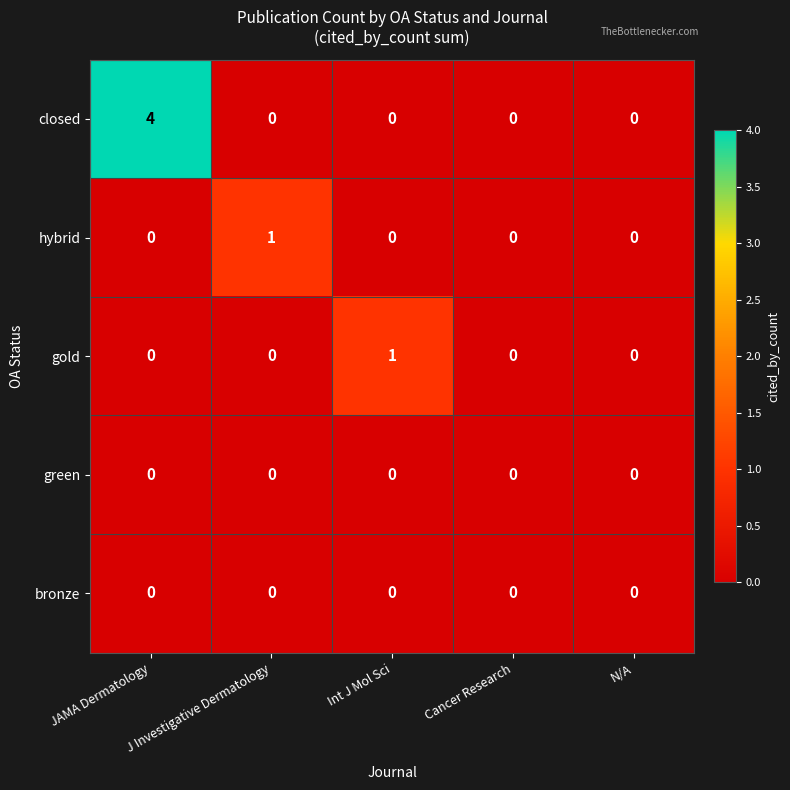

Count the gold values in the range 0 to 1.

5